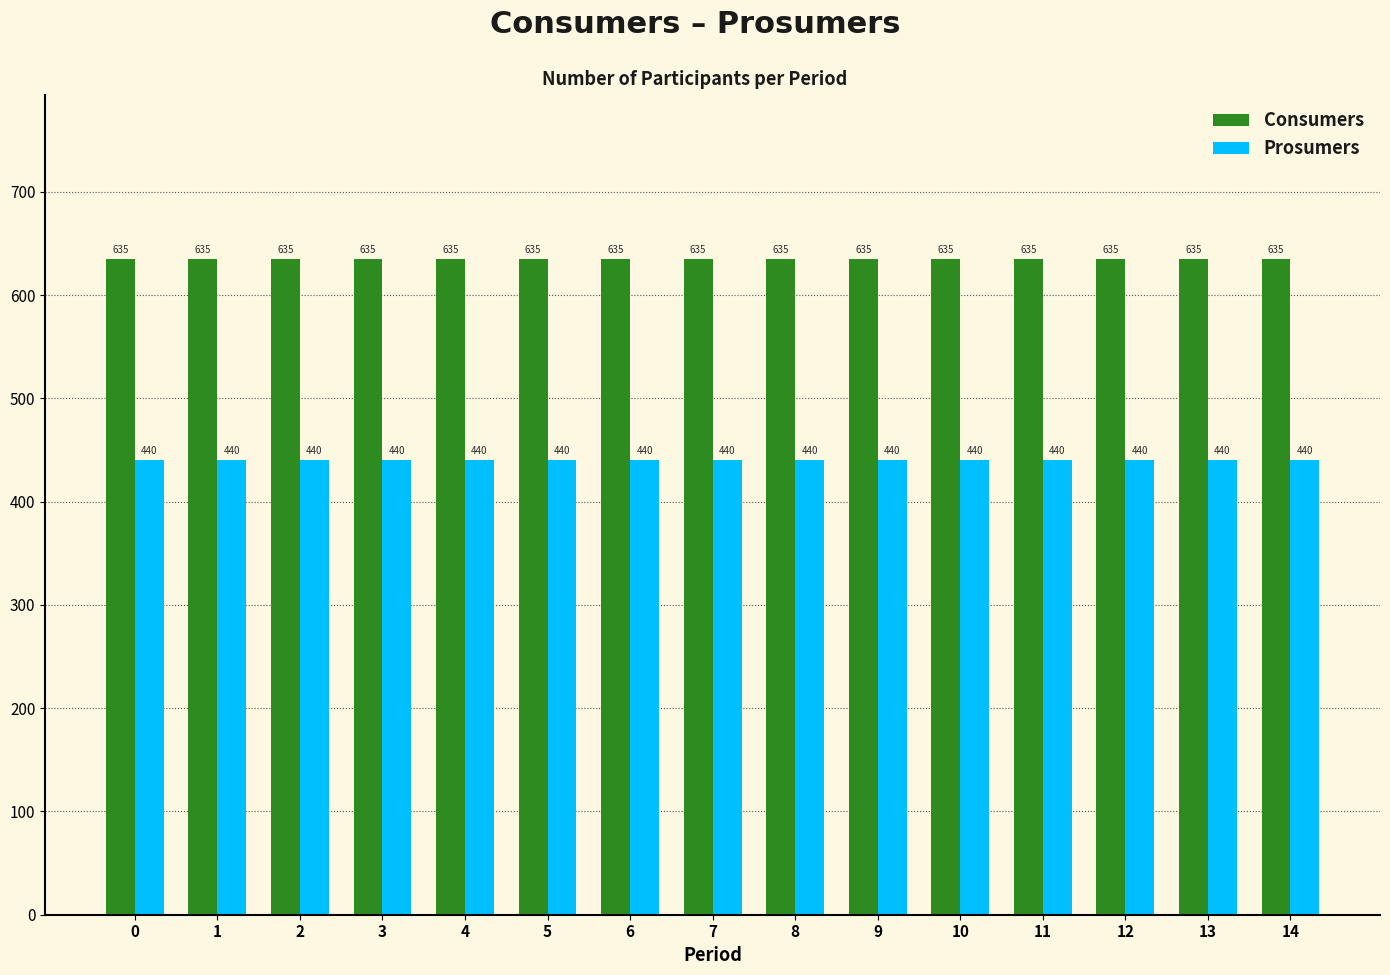

How many bars are there in total?

30